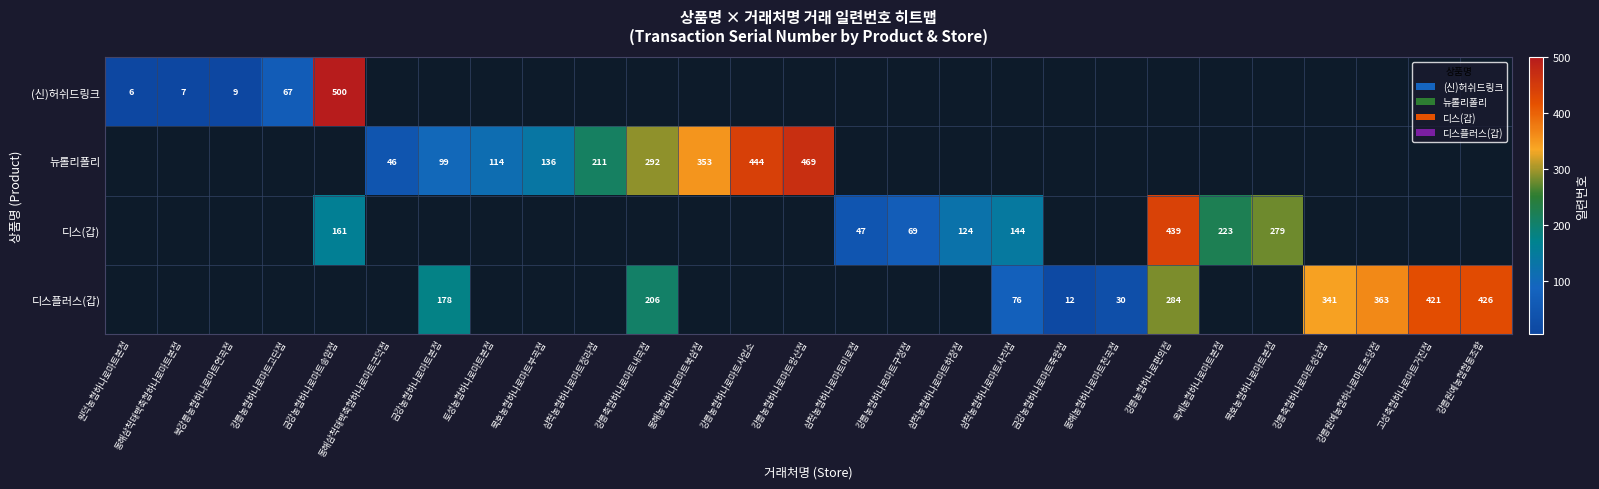

Count the number of data series in this chart.

4